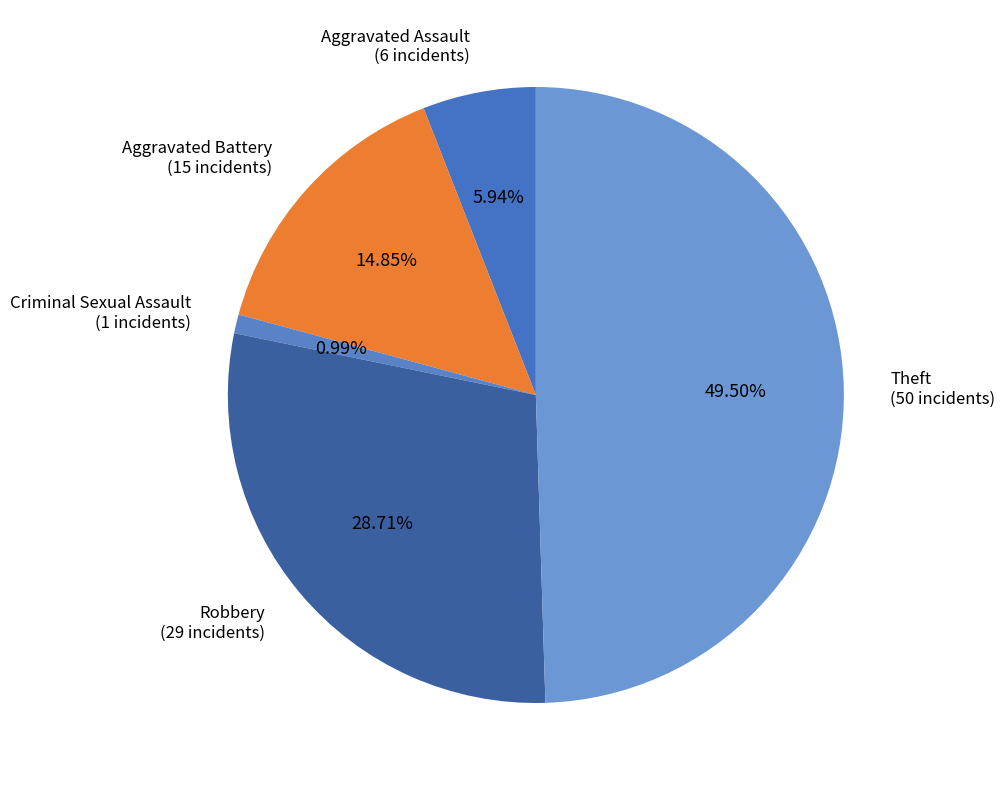

Does Criminal Sexual Assault represent more than half of the total?

No